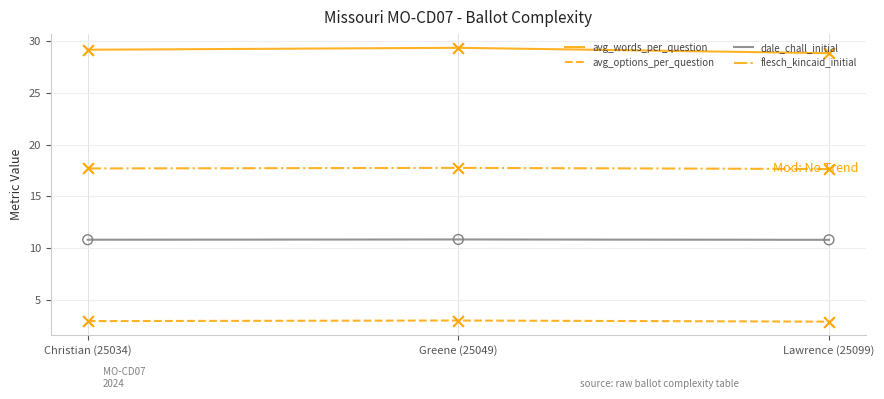

Is the value of dale_chall_initial at Greene (25049) greater than the value of avg_words_per_question at Greene (25049)?

No